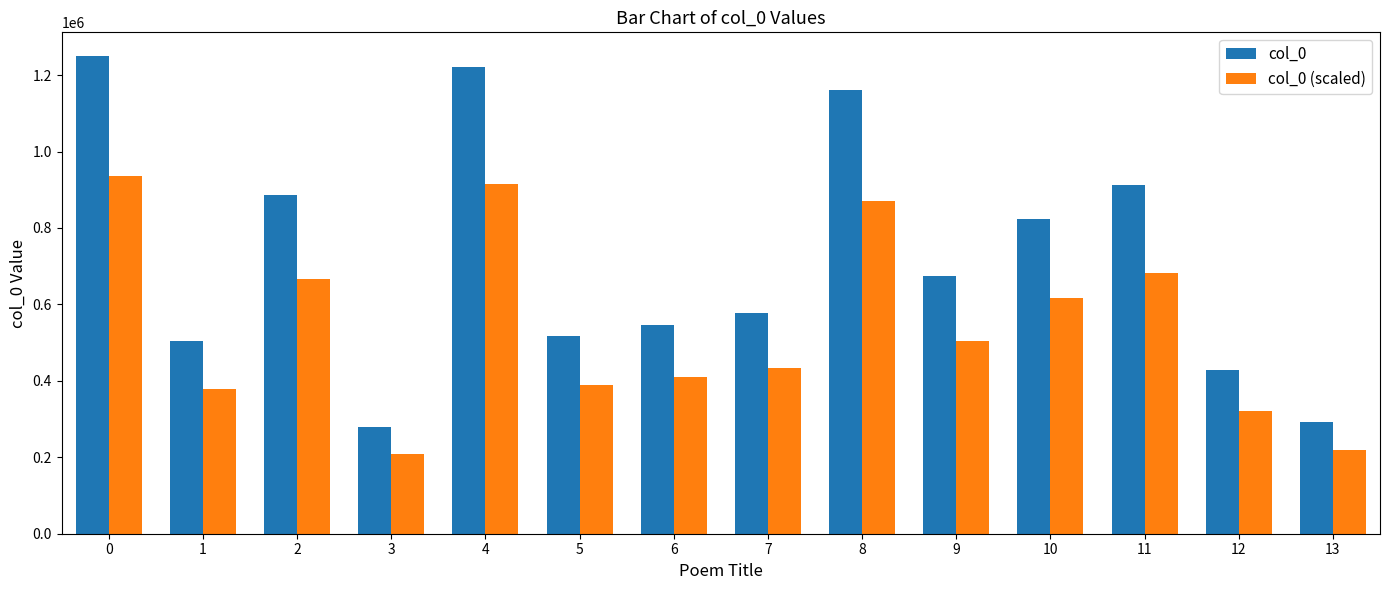

What is the value of the col_0 bar at the 8th from the left?

577189.0